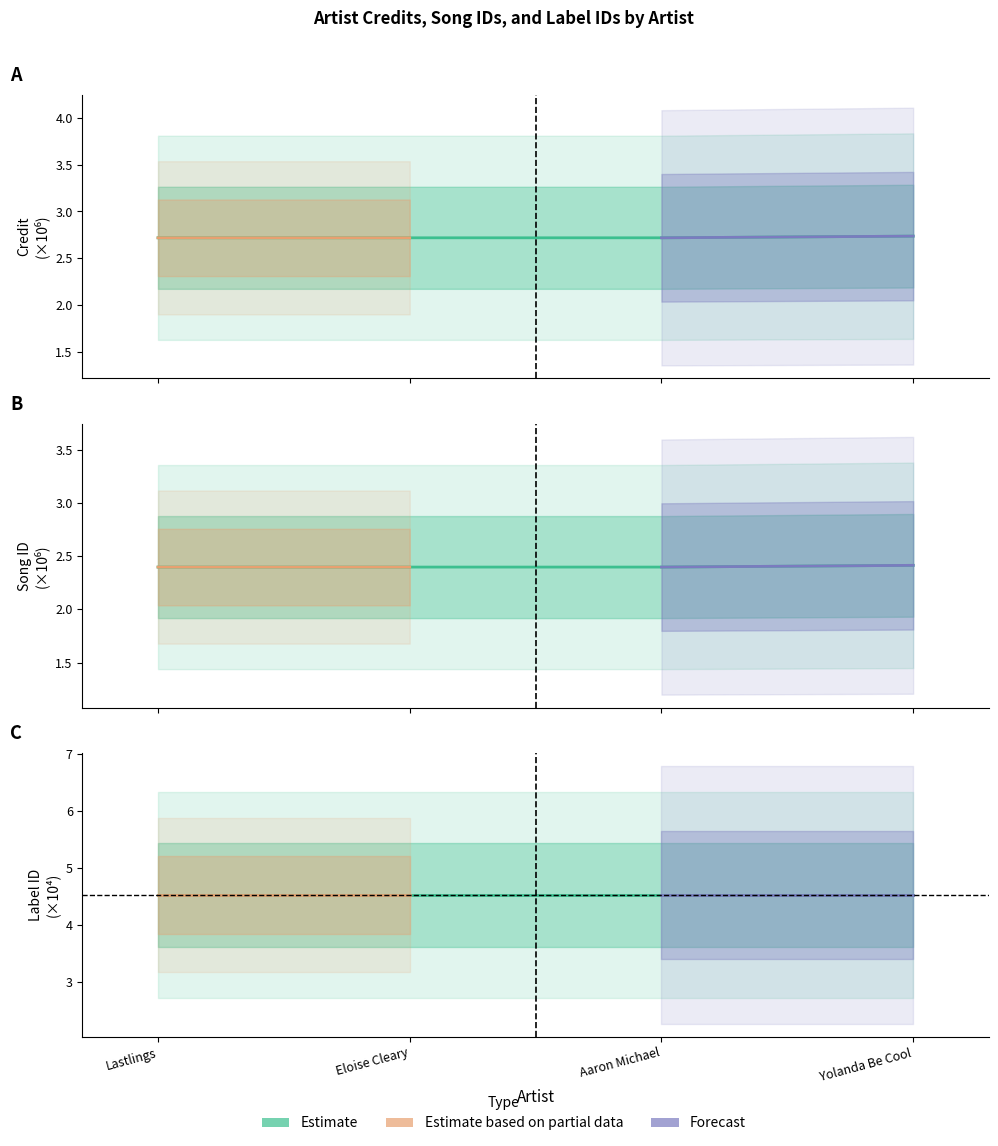

How many lines are shown in the chart?

2